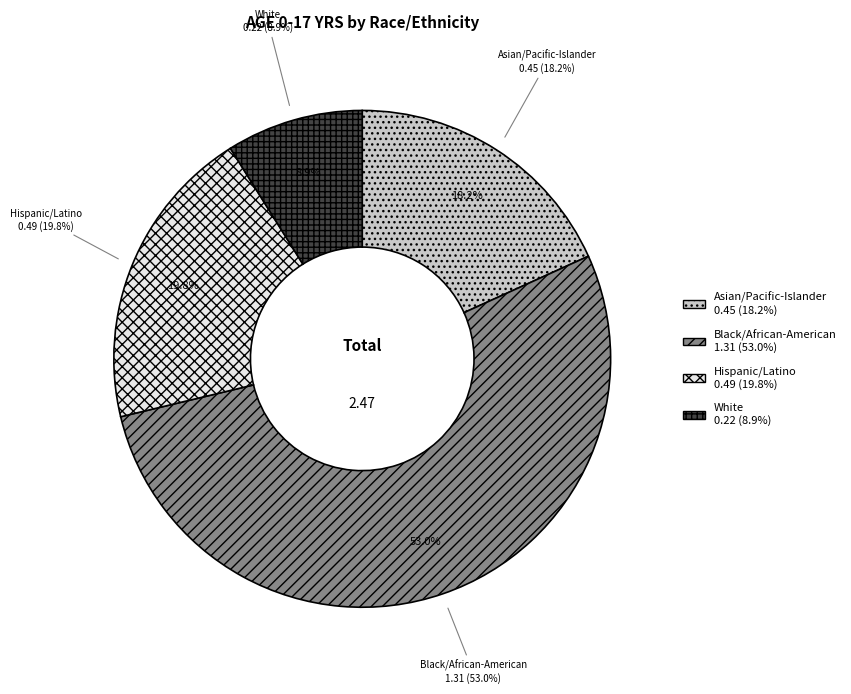

Count the number of slices in the pie.

4